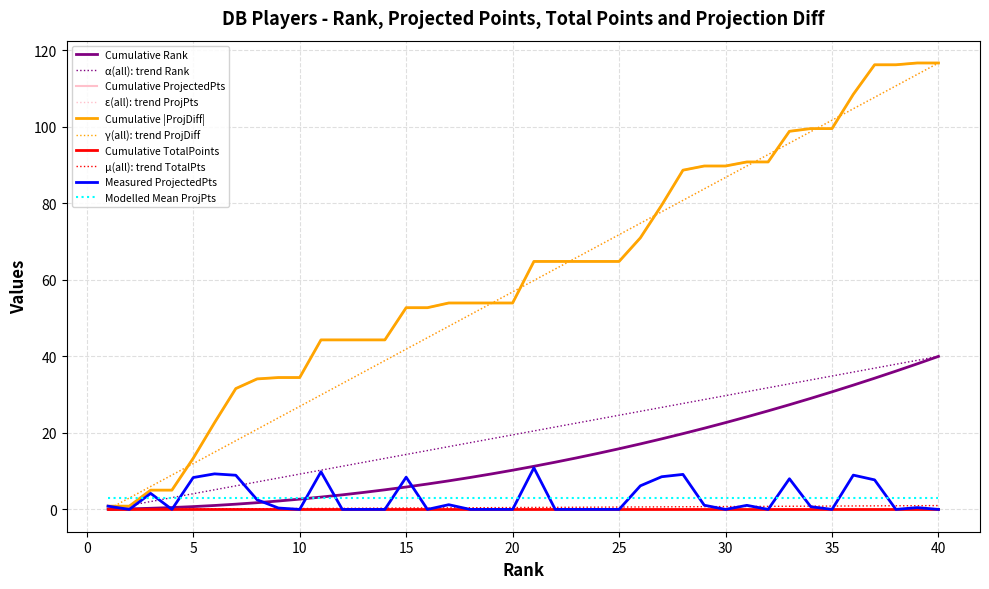

Is this an area chart (filled region under the line)?

No